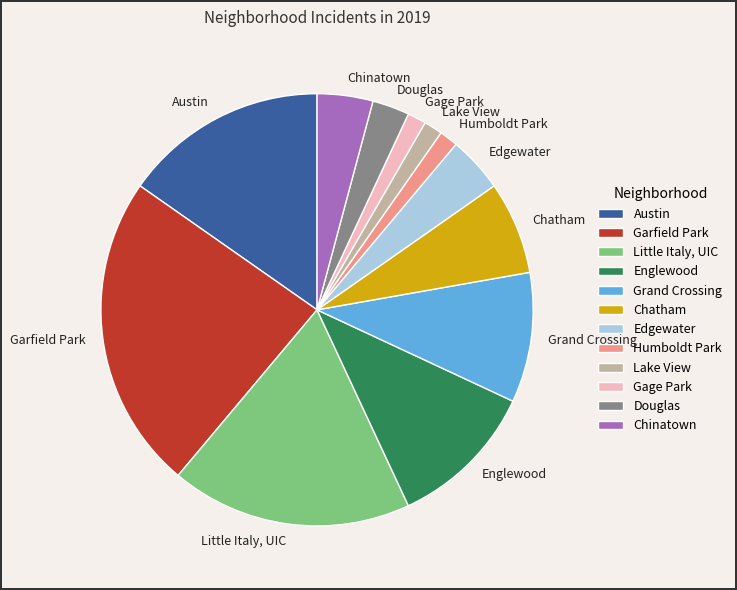

Is there any slice that represents more than half of the pie?

No